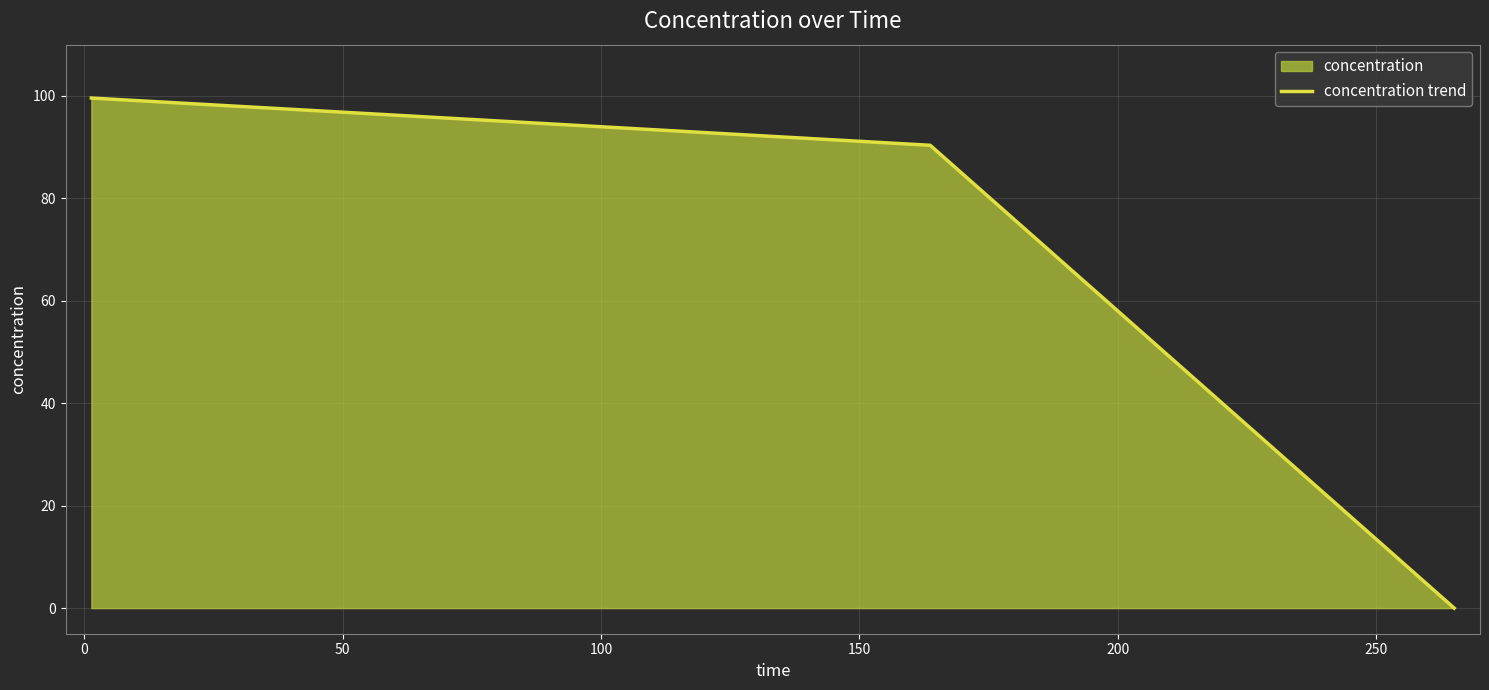

How many lines are shown in the chart?

1